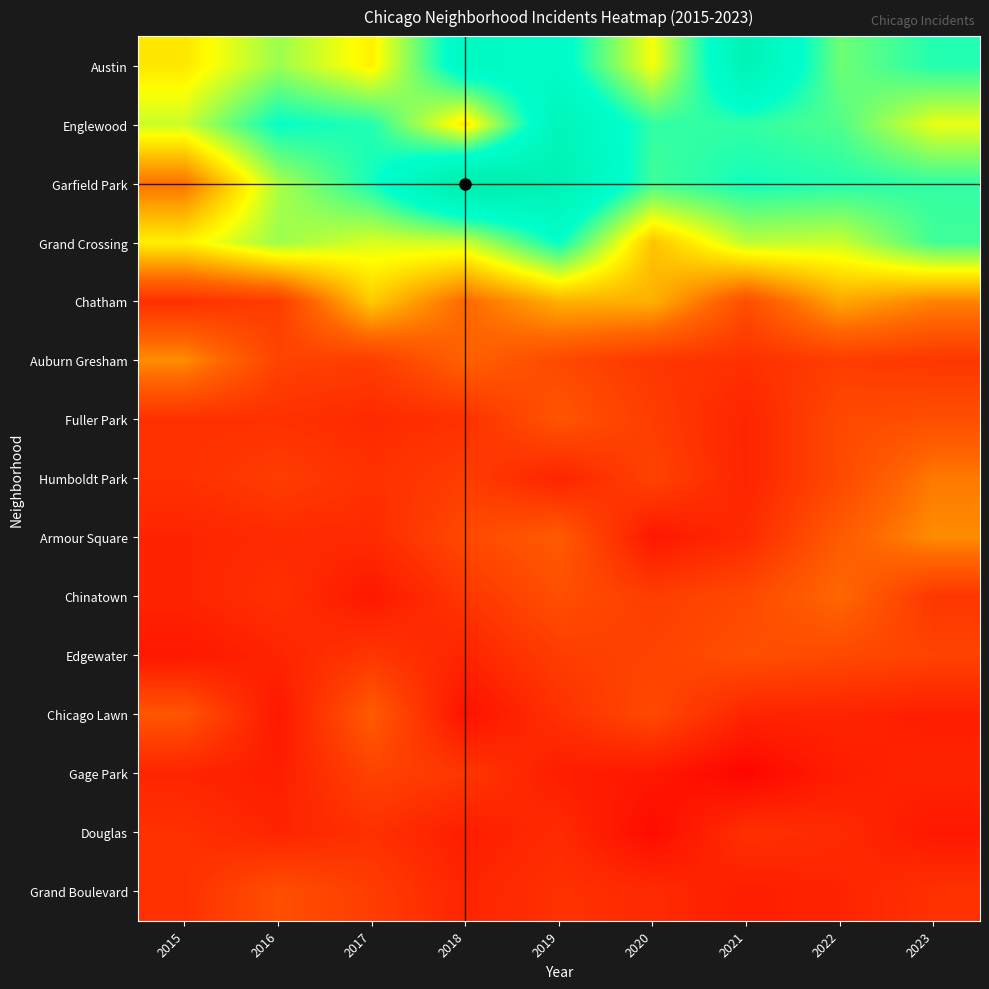

Which series has the largest range (max minus min)?

Garfield Park